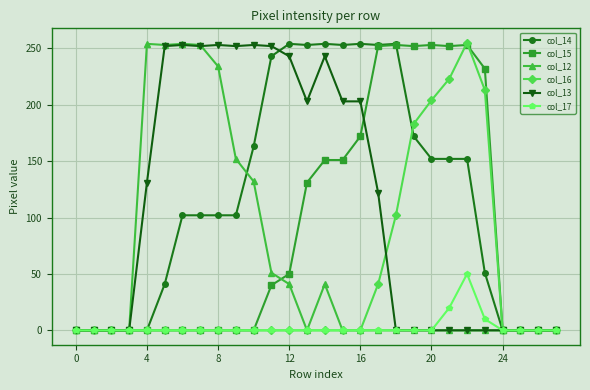

At how many categories does at least one series exceed 77?

20